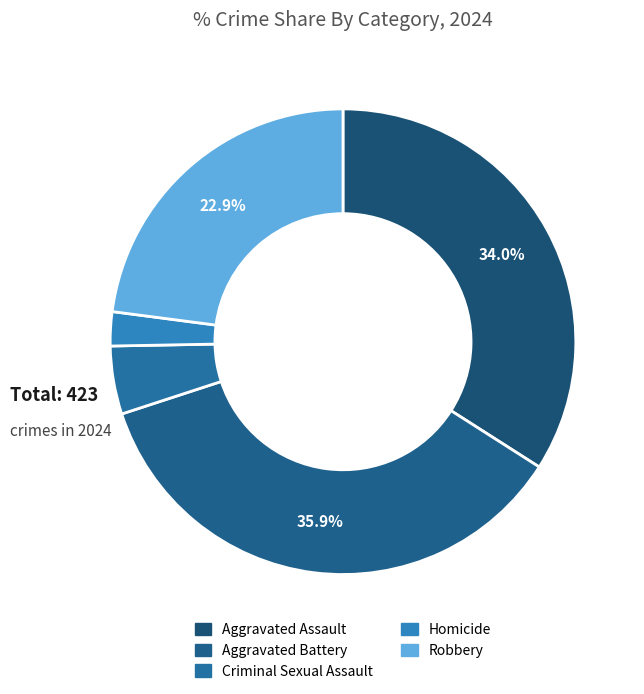

Is it true that Aggravated Assault is 34% of the pie?

True